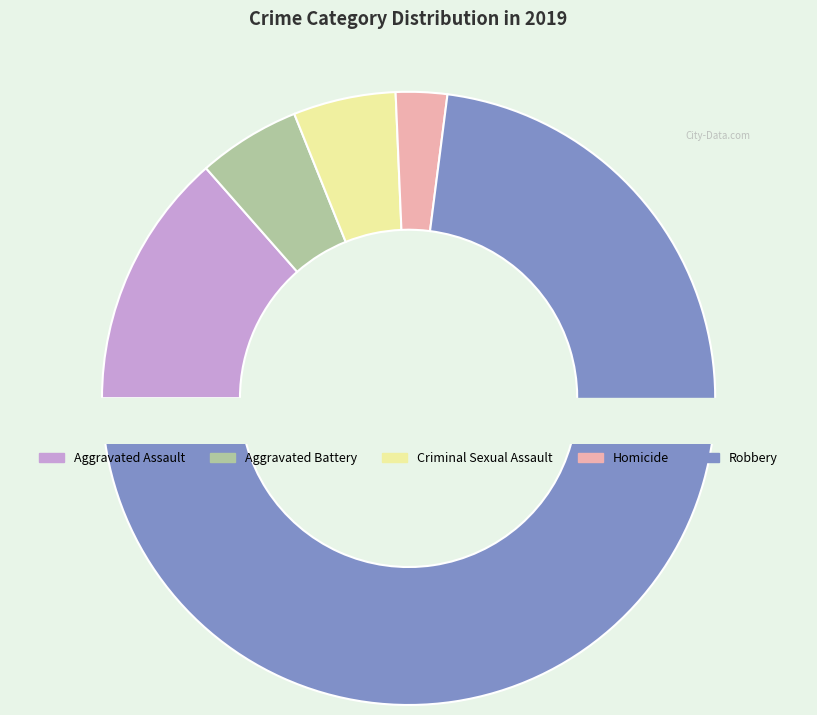

What percentage is the Criminal Sexual Assault slice, to the nearest percent?

5%